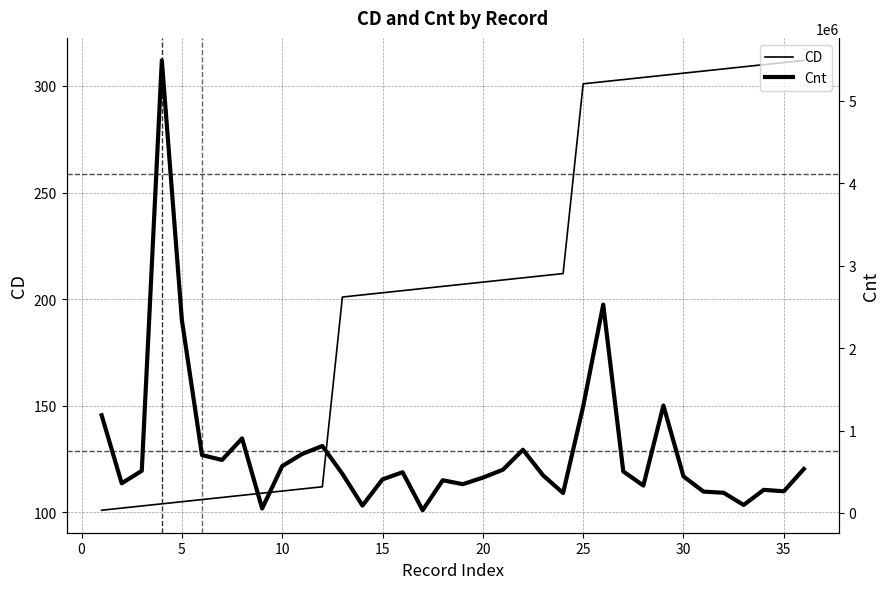

What is the difference between the maximum and minimum values in the CD series?

211